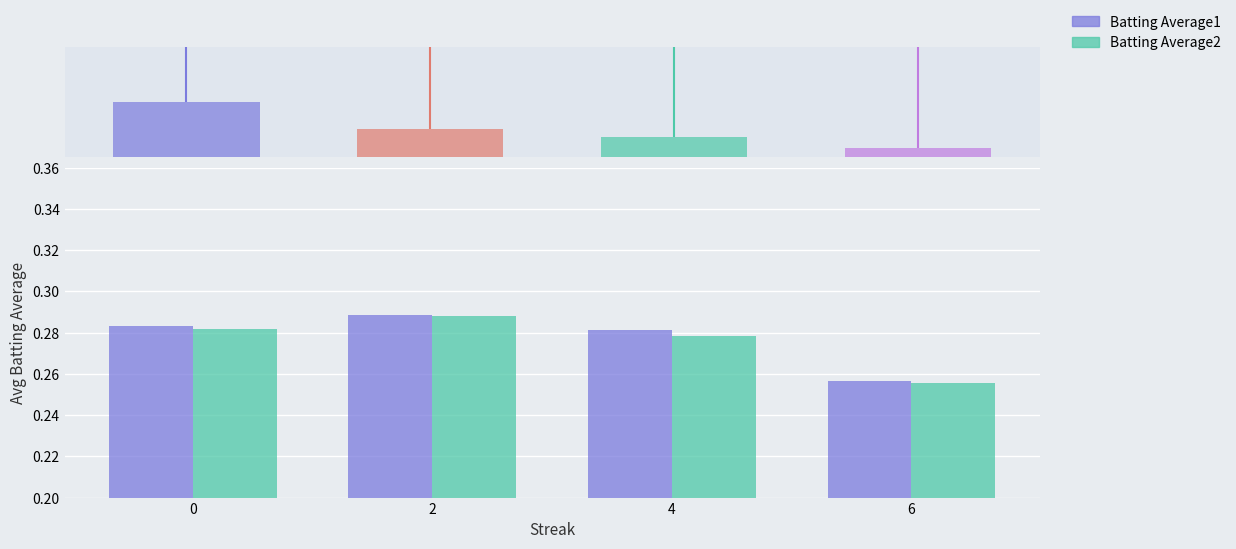

Between 0 and 6, which series saw the biggest shift?

Batting Average1